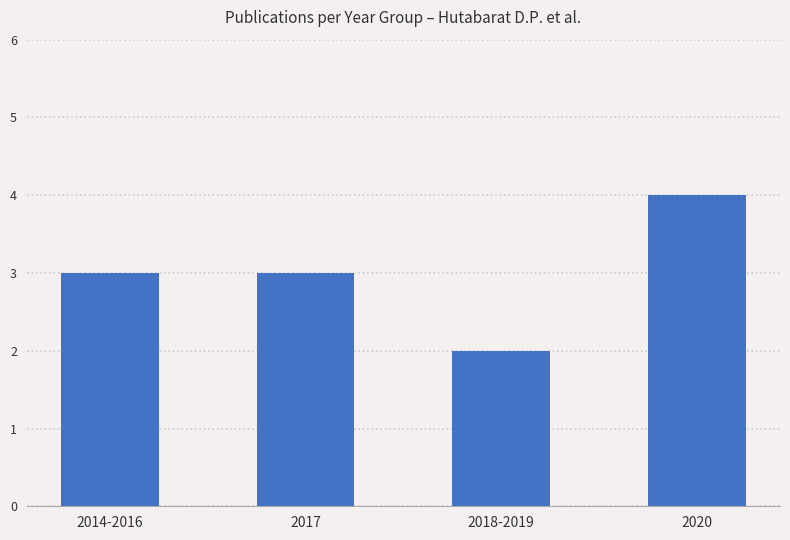

What position from the right is 2020?

1